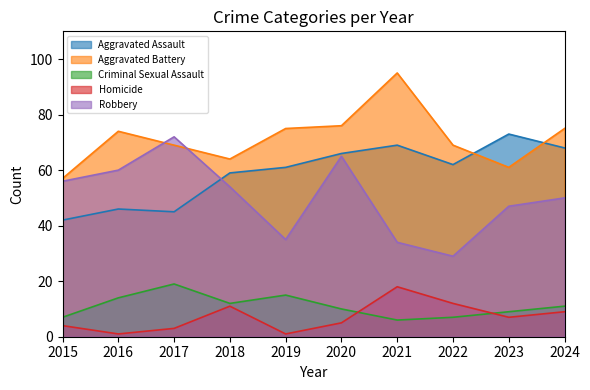

At which label does Robbery reach its peak?

2017